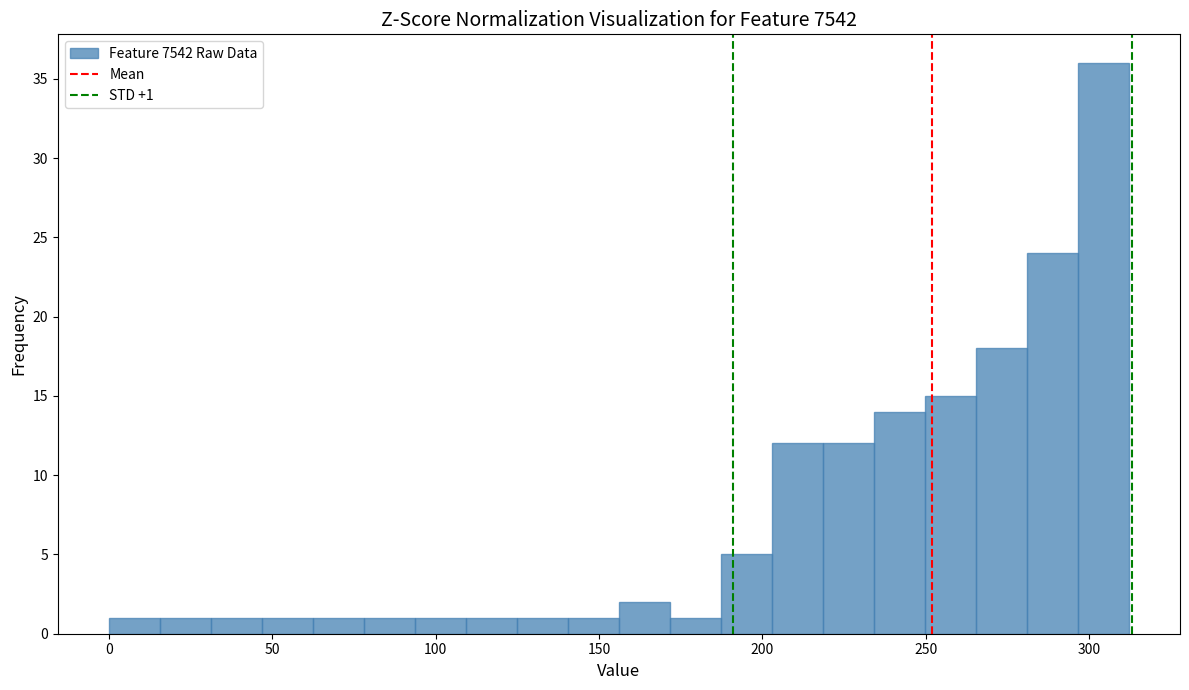

Read against the x-axis, roughly where is the centre of the tallest bar?

305